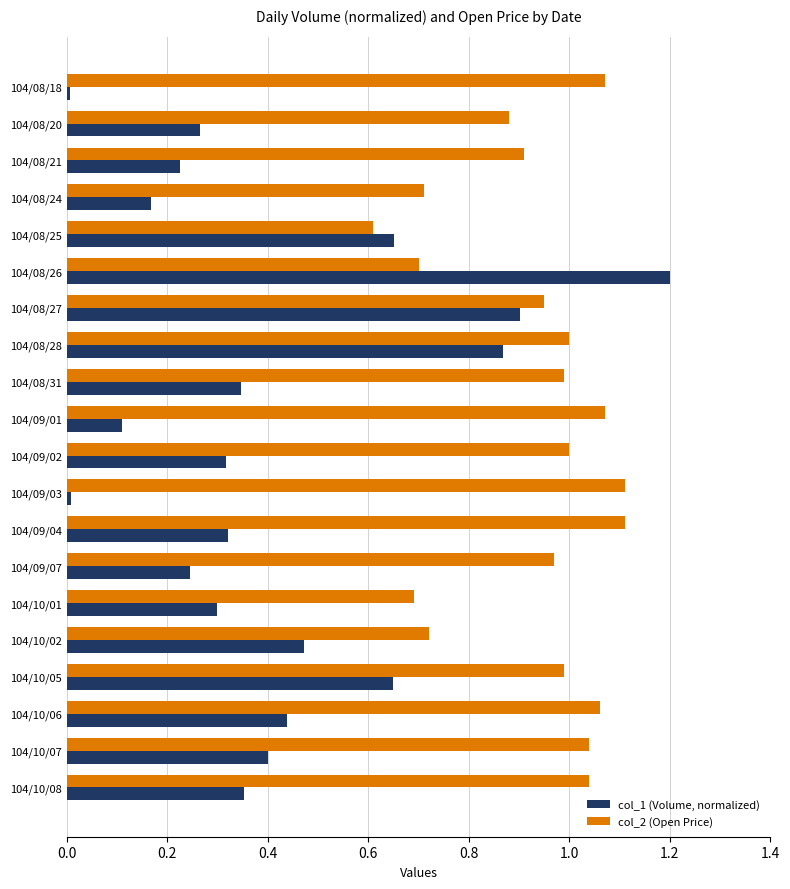

At how many categories does at least one series exceed 0?

20